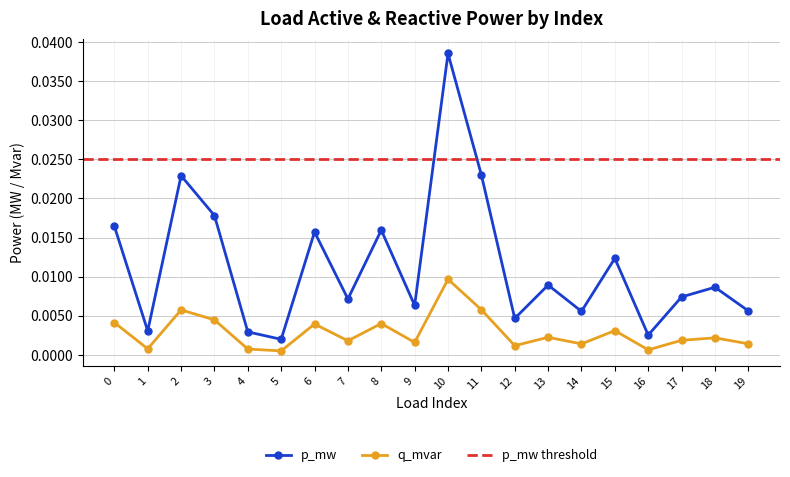

True or false: p_mw has more than 0 points higher than both neighbors.

True